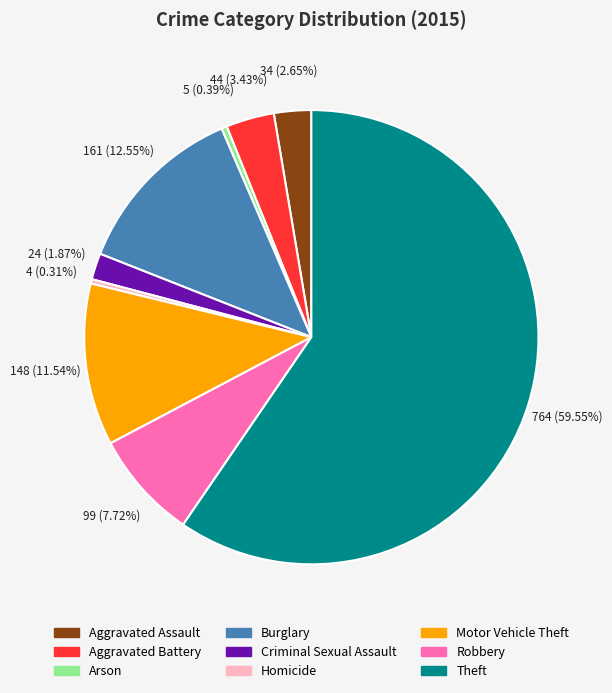

True or false: Aggravated Battery accounts for 17% of the total.

False